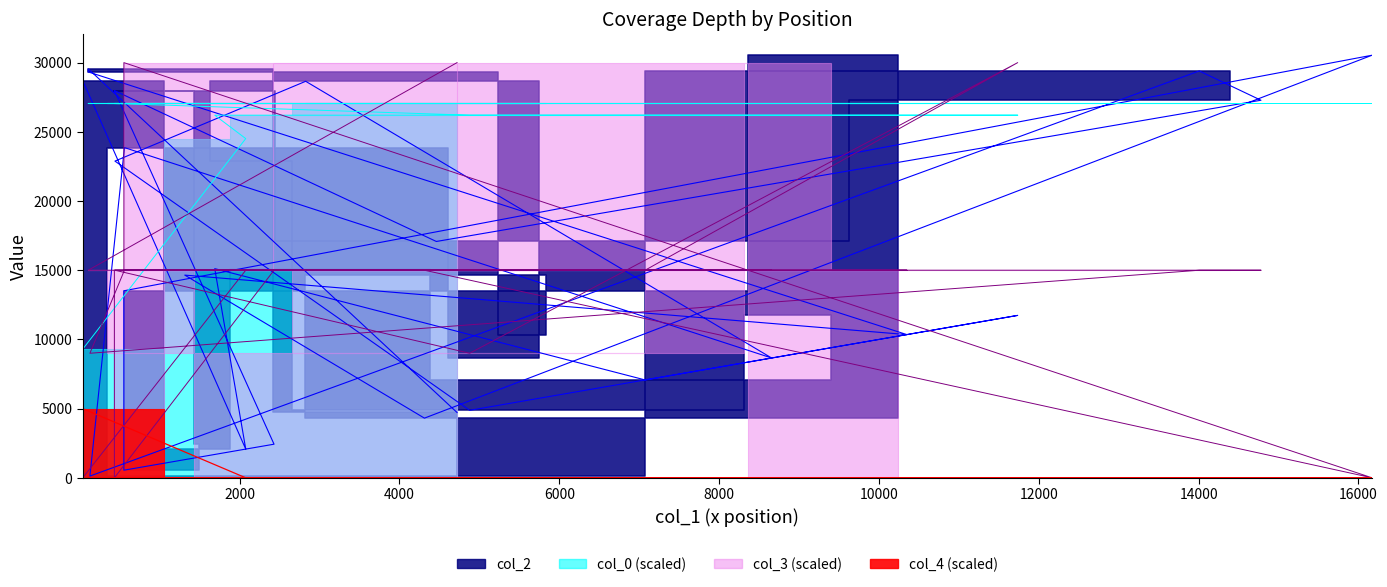

How many interior local peaks does the col_2 series have?

9